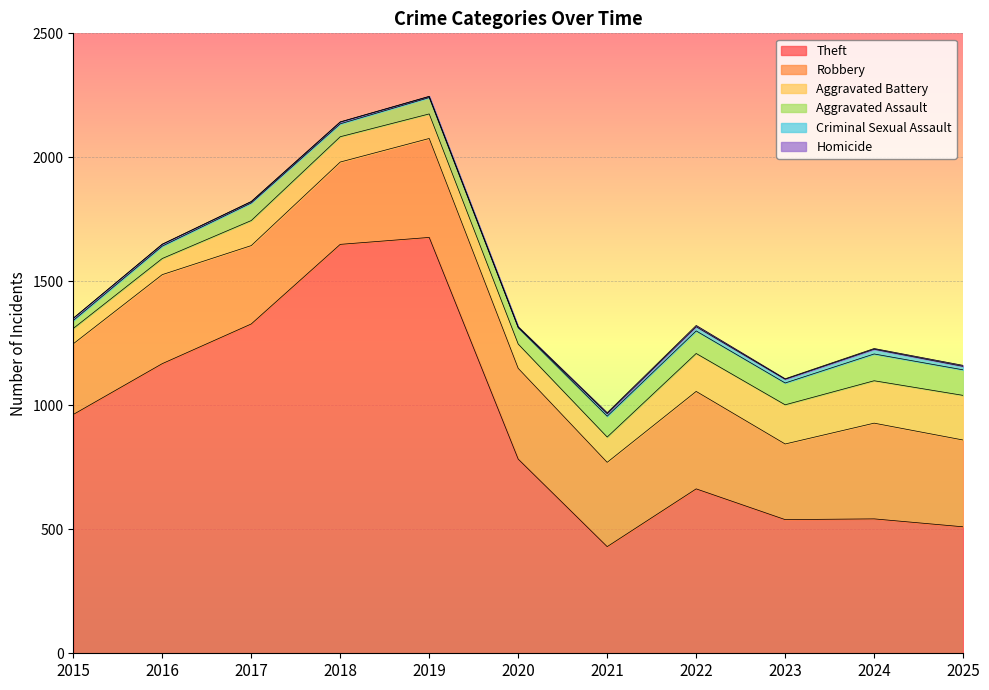

At which category is the sum across all series the highest?

2019